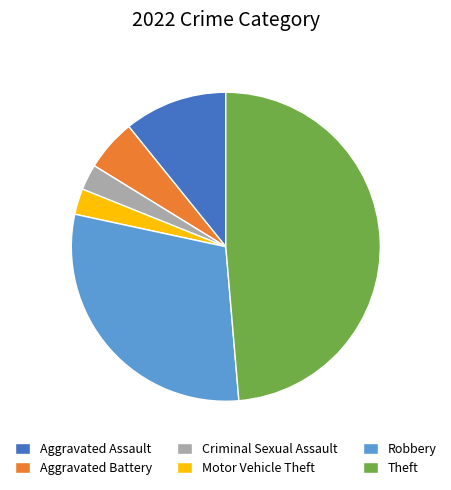

What is the ratio of the value at Aggravated Assault to the value at Motor Vehicle Theft?

4.0